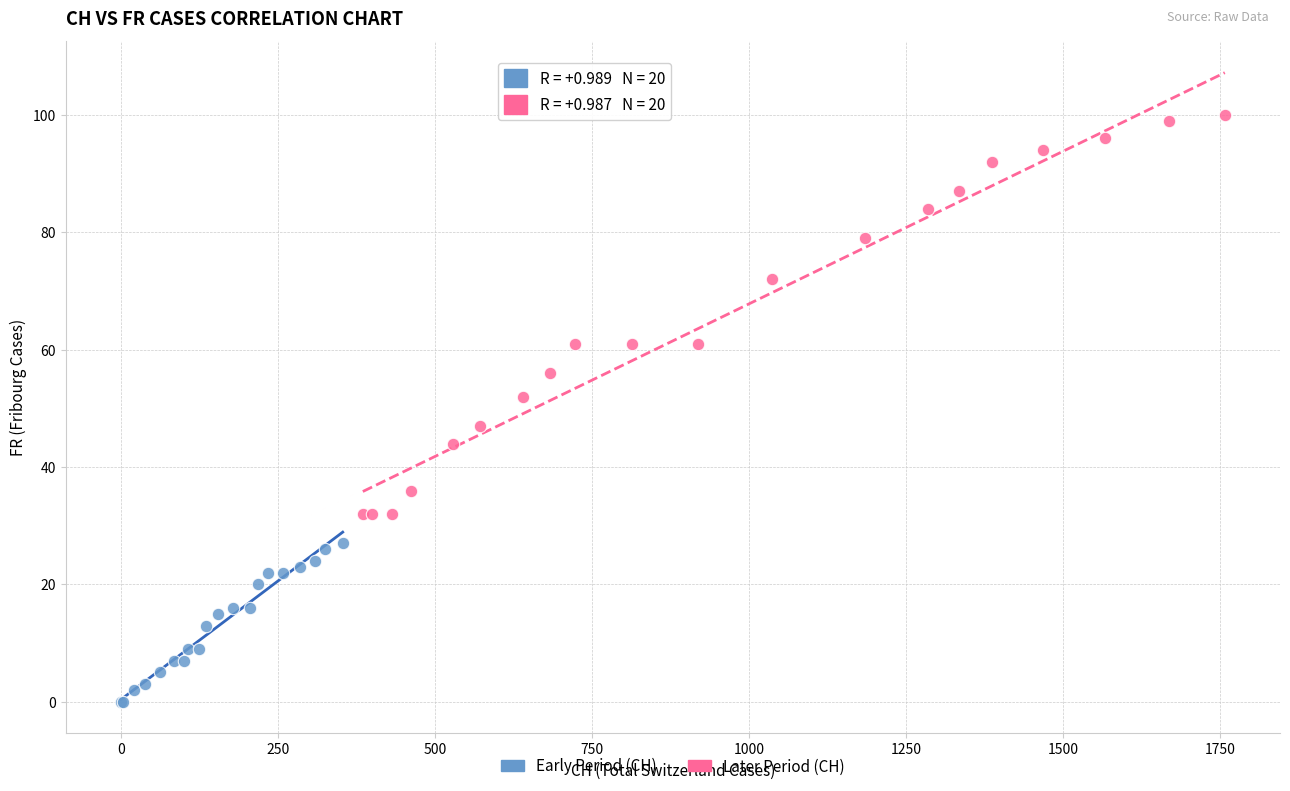

Which series reaches the maximum Y coordinate?

Later Period (CH)